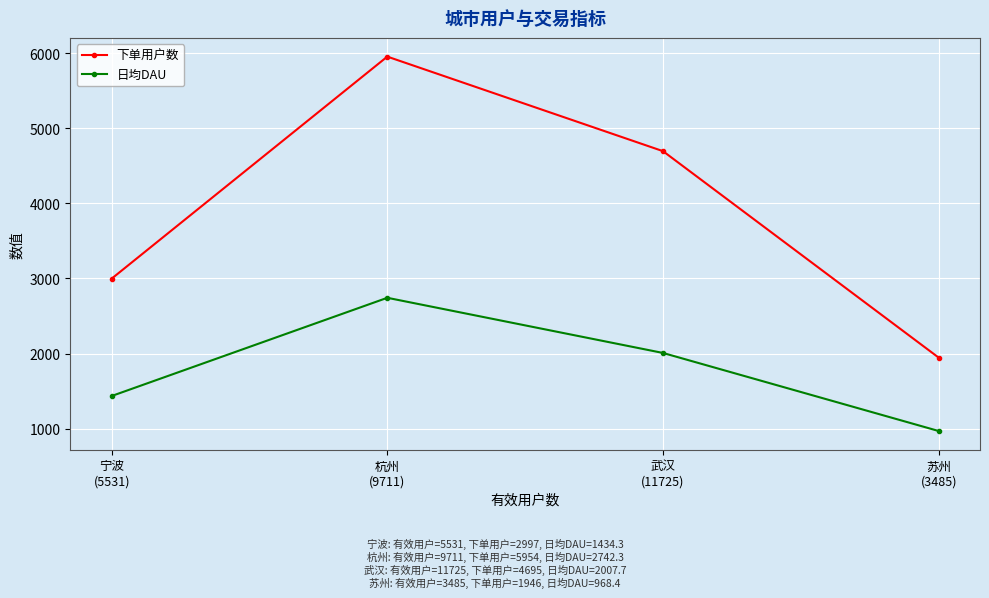

What is the difference between the maximum and minimum values in the 日均DAU series?

1773.9